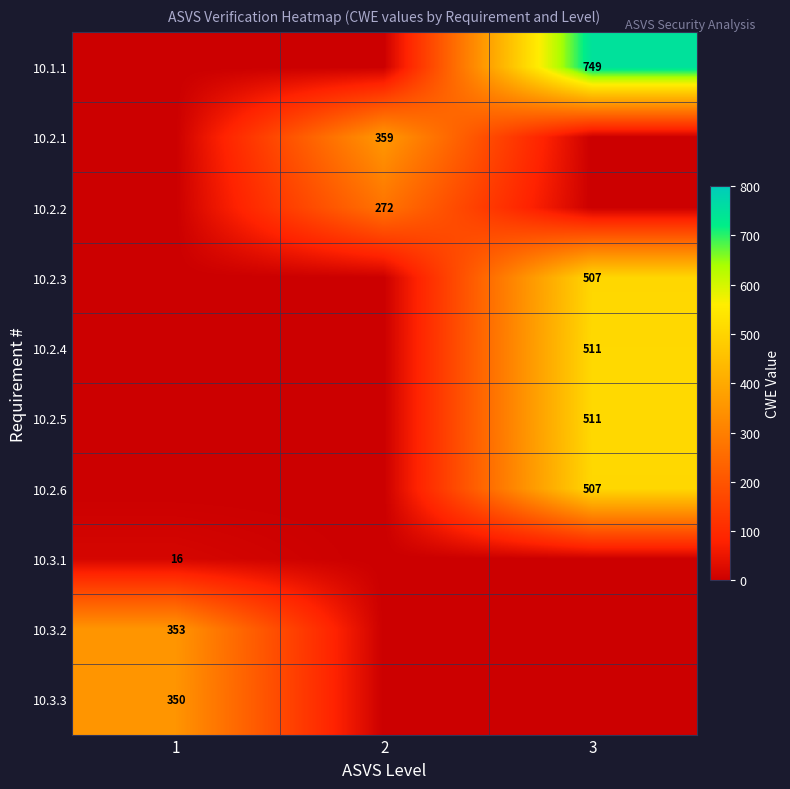

What is the spread (max minus min) of values at 1?

353